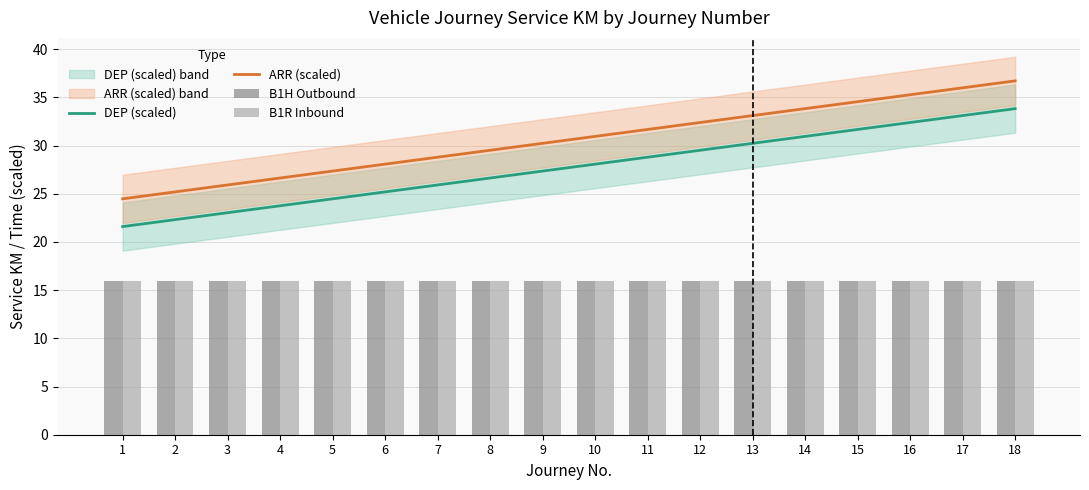

Are the bars horizontal?

No